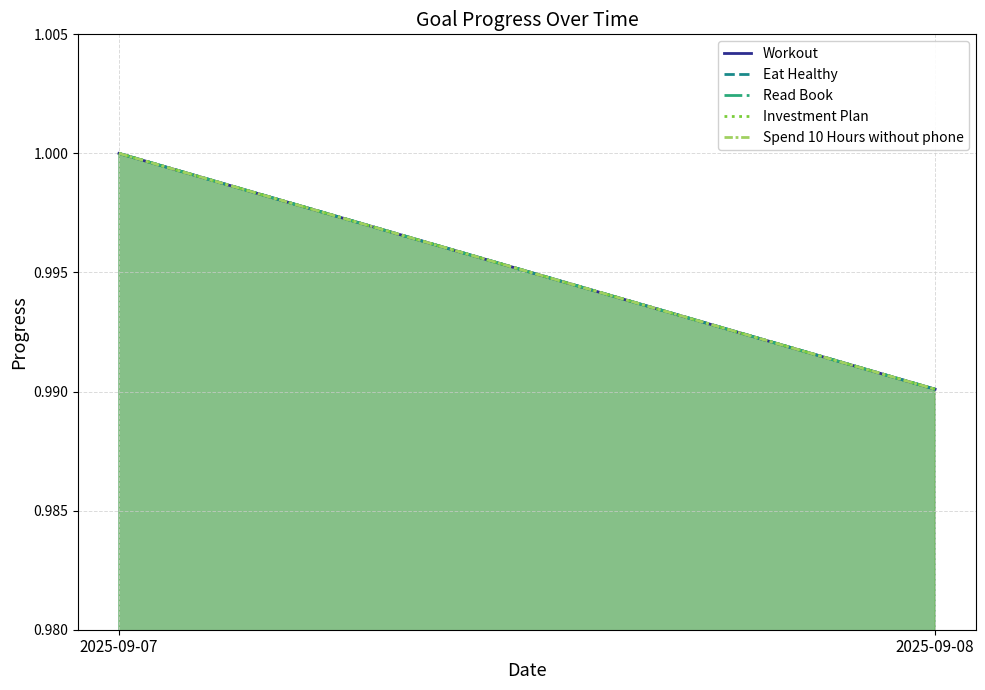

Reading left to right, what are all the values shown in this chart?

Workout: 2025-09-07=1.0	2025-09-08=1.0
Eat Healthy: 2025-09-07=1.0	2025-09-08=1.0
Read Book: 2025-09-07=1.0	2025-09-08=1.0
Investment Plan: 2025-09-07=1.0	2025-09-08=1.0
Spend 10 Hours without phone: 2025-09-07=1.0	2025-09-08=1.0